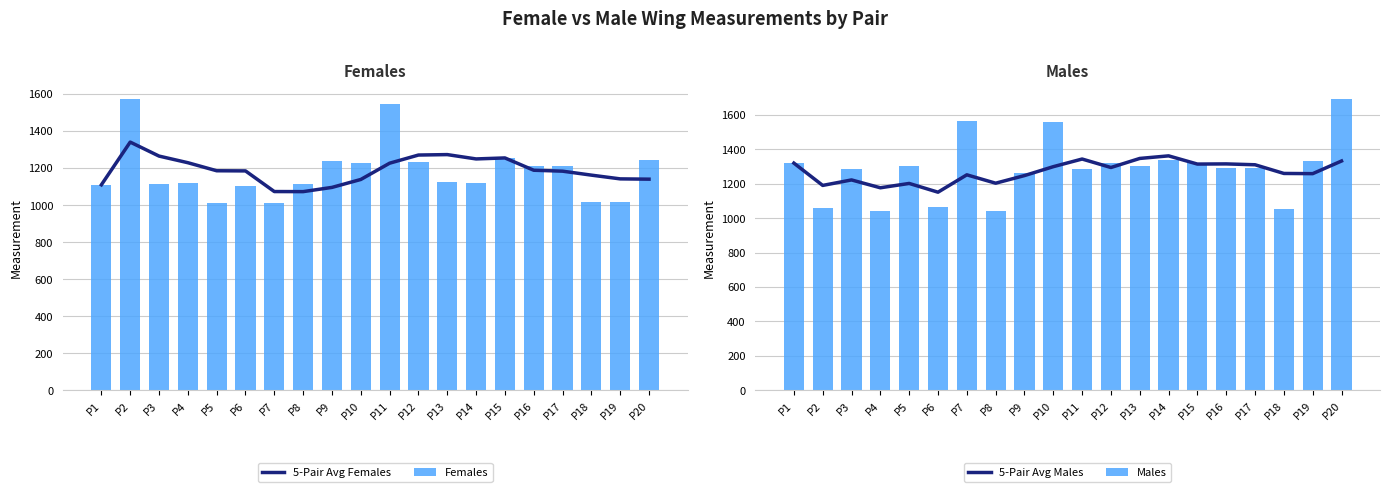

Reading left to right, extract all data points from this chart.

5-Pair Avg Females: P1=1109.0	P2=1339.5	P3=1264.0	P4=1228.2	P5=1184.8	P6=1184.0	P7=1072.6	P8=1072.2	P9=1095.0	P10=1137.8	P11=1225.6	P12=1269.6	P13=1272.0	P14=1248.6	P15=1254.0	P16=1187.6	P17=1182.6	P18=1161.2	P19=1141.0	P20=1139.4
Females: P1=1109.0	P2=1570.0	P3=1113.0	P4=1121.0	P5=1011.0	P6=1105.0	P7=1013.0	P8=1111.0	P9=1235.0	P10=1225.0	P11=1544.0	P12=1233.0	P13=1123.0	P14=1118.0	P15=1252.0	P16=1212.0	P17=1208.0	P18=1016.0	P19=1017.0	P20=1244.0
5-Pair Avg Males: P1=1319.0	P2=1189.5	P3=1221.3	P4=1175.8	P5=1201.0	P6=1150.2	P7=1251.0	P8=1202.4	P9=1246.6	P10=1298.3	P11=1342.7	P12=1293.5	P13=1346.1	P14=1361.1	P15=1313.4	P16=1314.4	P17=1309.4	P18=1259.0	P19=1257.8	P20=1331.2
Males: P1=1319.0	P2=1060.0	P3=1285.0	P4=1039.0	P5=1302.0	P6=1065.0	P7=1564.0	P8=1042.0	P9=1260.0	P10=1560.5	P11=1287.0	P12=1318.0	P13=1305.0	P14=1335.0	P15=1322.0	P16=1292.0	P17=1293.0	P18=1053.0	P19=1329.0	P20=1689.0